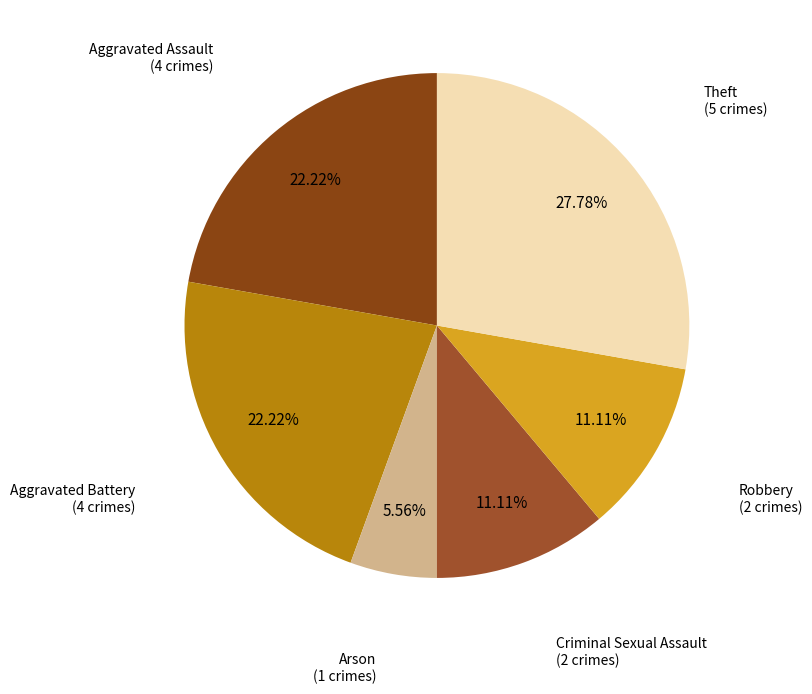

What is the smallest slice in the pie chart?

Arson